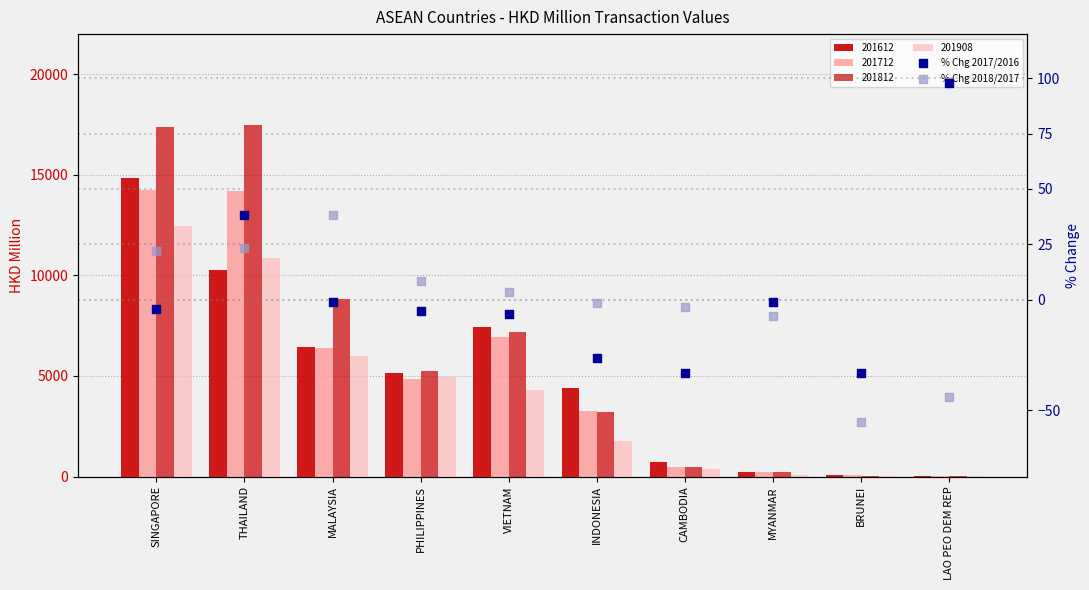

Which series reaches the maximum Y coordinate?

% Chg 2017/2016